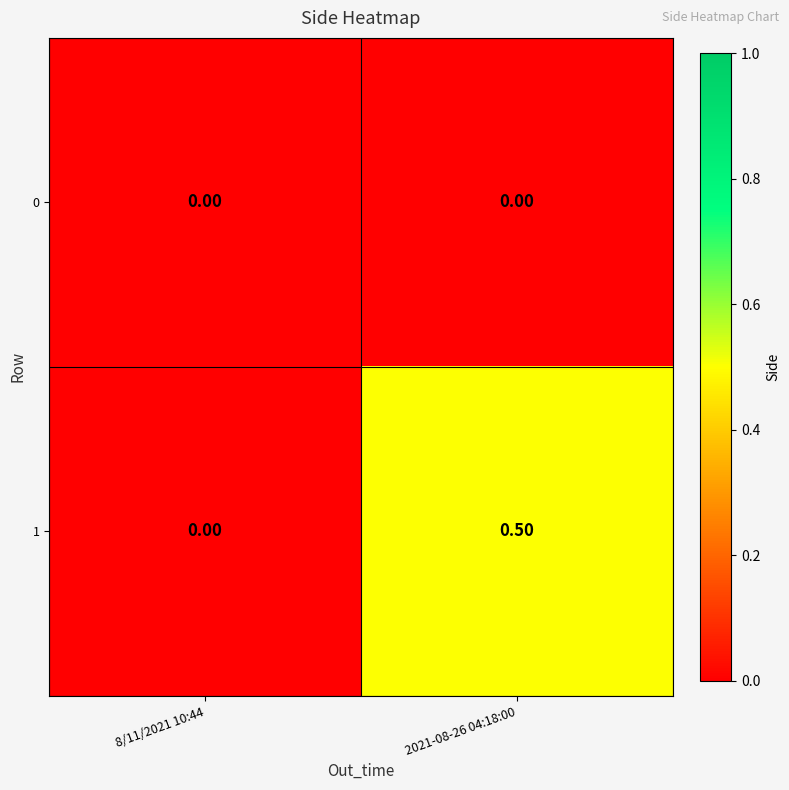

At which category is the sum across all series the highest?

2021-08-26 04:18:00